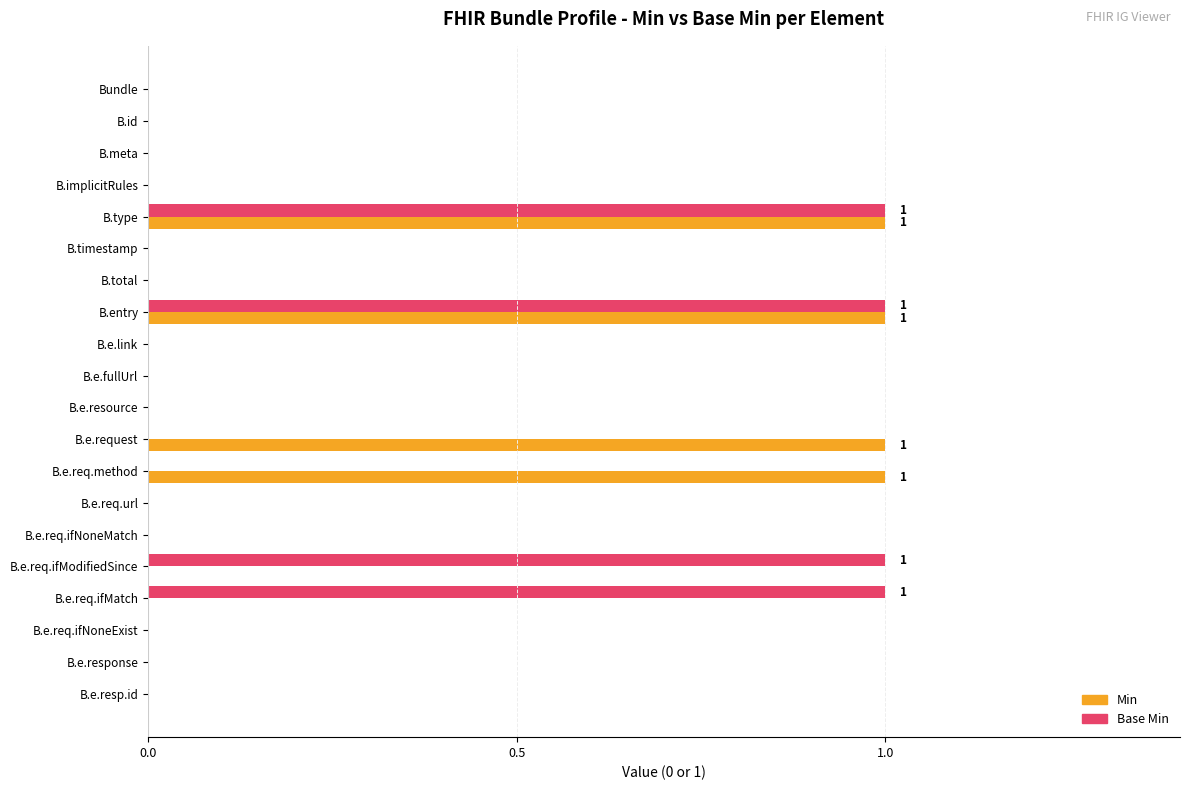

The value of Base Min at B.timestamp is 0. True or false?

True